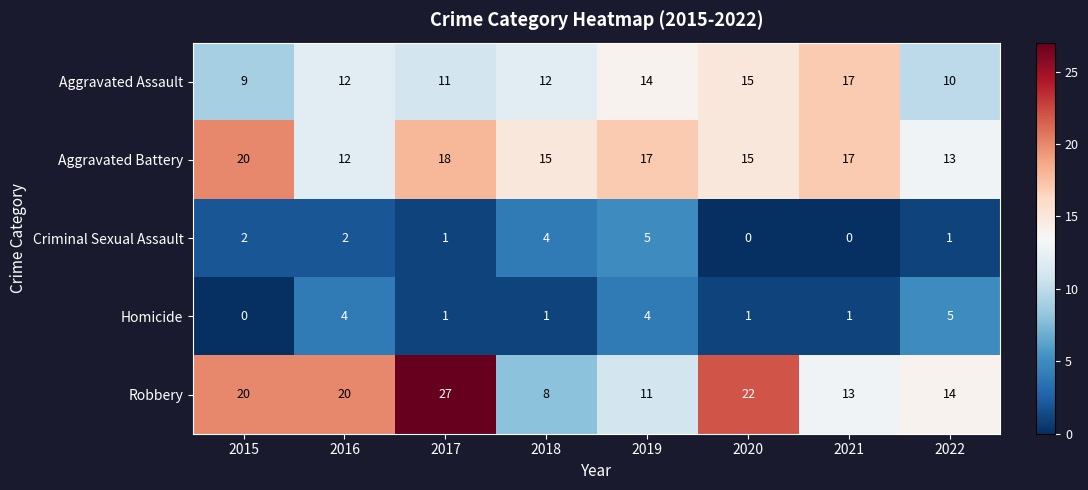

Which category has the lowest value in the Homicide series?

2015